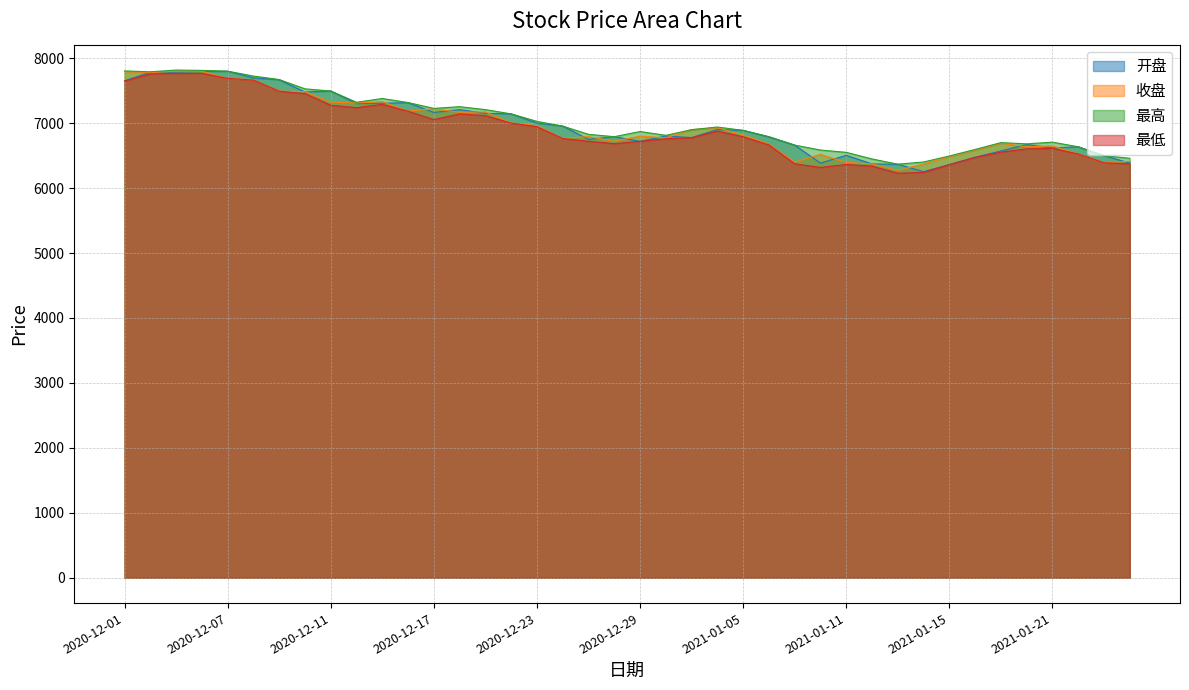

What is the label of the 6th point from the right?

2021-01-19